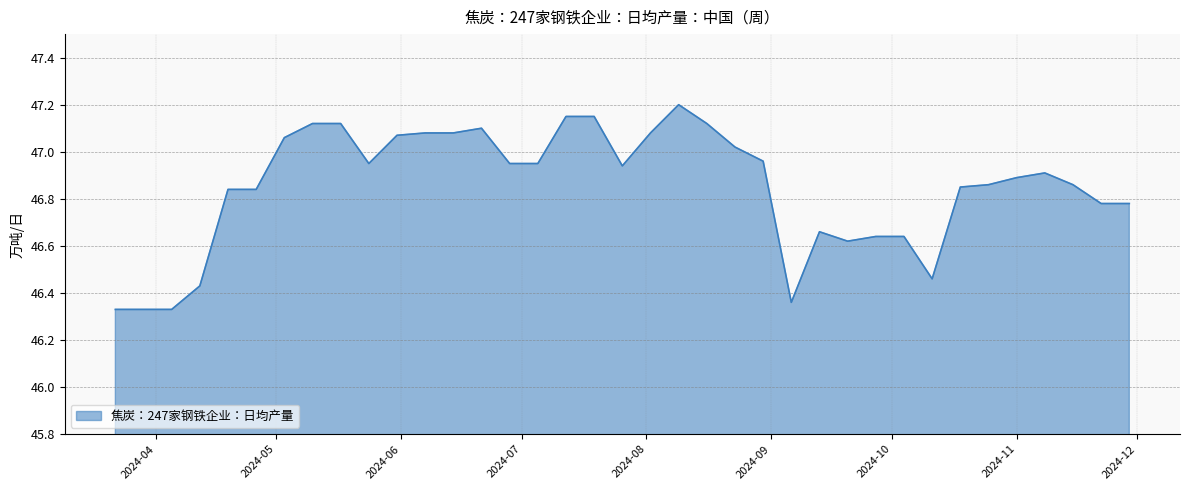

True or false: there are more than 0 points higher than both neighbors.

True